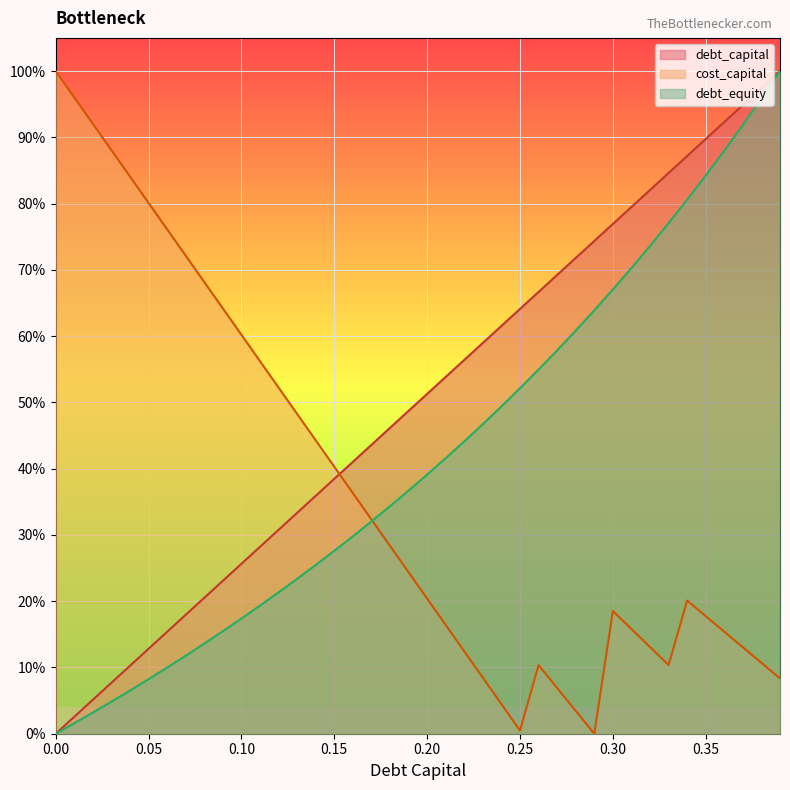

Reading left to right, what are all the values shown in this chart?

debt_capital: 0.0=0.0	0.01=0.0	0.02=0.1	0.03=0.1	0.04=0.1	0.05=0.1	0.06=0.2	0.07=0.2	0.08=0.2	0.09=0.2	0.1=0.3	0.11=0.3	0.12=0.3	0.13=0.3	0.14=0.4	0.15=0.4	0.16=0.4	0.17=0.4	0.18=0.5	0.19=0.5	0.2=0.5	0.21=0.5	0.22=0.6	0.23=0.6	0.24=0.6	0.25=0.6	0.26=0.7	0.27=0.7	0.28=0.7	0.29=0.7	0.3=0.8	0.31=0.8	0.32=0.8	0.33=0.8	0.34=0.9	0.35=0.9	0.36=0.9	0.37=0.9	0.38=1.0	0.39=1.0
cost_capital: 0.0=1.0	0.01=1.0	0.02=0.9	0.03=0.9	0.04=0.8	0.05=0.8	0.06=0.8	0.07=0.7	0.08=0.7	0.09=0.6	0.1=0.6	0.11=0.6	0.12=0.5	0.13=0.5	0.14=0.4	0.15=0.4	0.16=0.4	0.17=0.3	0.18=0.3	0.19=0.2	0.2=0.2	0.21=0.2	0.22=0.1	0.23=0.1	0.24=0.0	0.25=0.0	0.26=0.1	0.27=0.1	0.28=0.0	0.29=0.0	0.3=0.2	0.31=0.2	0.32=0.1	0.33=0.1	0.34=0.2	0.35=0.2	0.36=0.2	0.37=0.1	0.38=0.1	0.39=0.1
debt_equity: 0.0=0.0	0.01=0.0	0.02=0.0	0.03=0.0	0.04=0.1	0.05=0.1	0.06=0.1	0.07=0.1	0.08=0.1	0.09=0.2	0.1=0.2	0.11=0.2	0.12=0.2	0.13=0.2	0.14=0.3	0.15=0.3	0.16=0.3	0.17=0.3	0.18=0.3	0.19=0.4	0.2=0.4	0.21=0.4	0.22=0.4	0.23=0.5	0.24=0.5	0.25=0.5	0.26=0.5	0.27=0.6	0.28=0.6	0.29=0.6	0.3=0.7	0.31=0.7	0.32=0.7	0.33=0.8	0.34=0.8	0.35=0.8	0.36=0.9	0.37=0.9	0.38=1.0	0.39=1.0